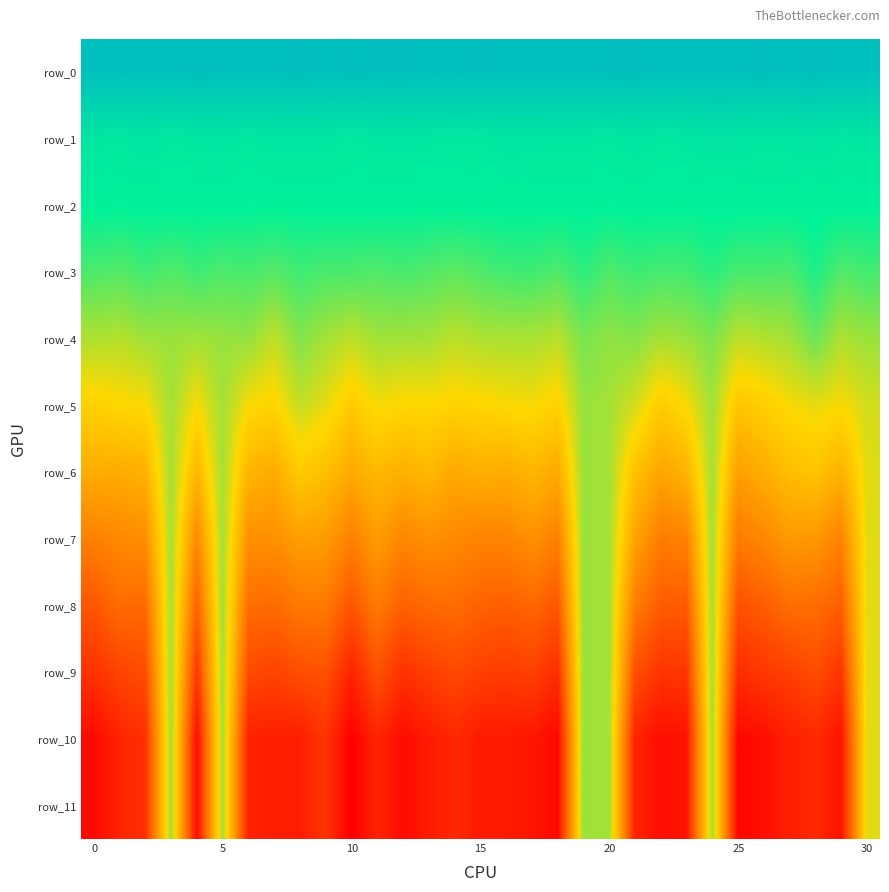

Which series has the widest spread of values?

row_10